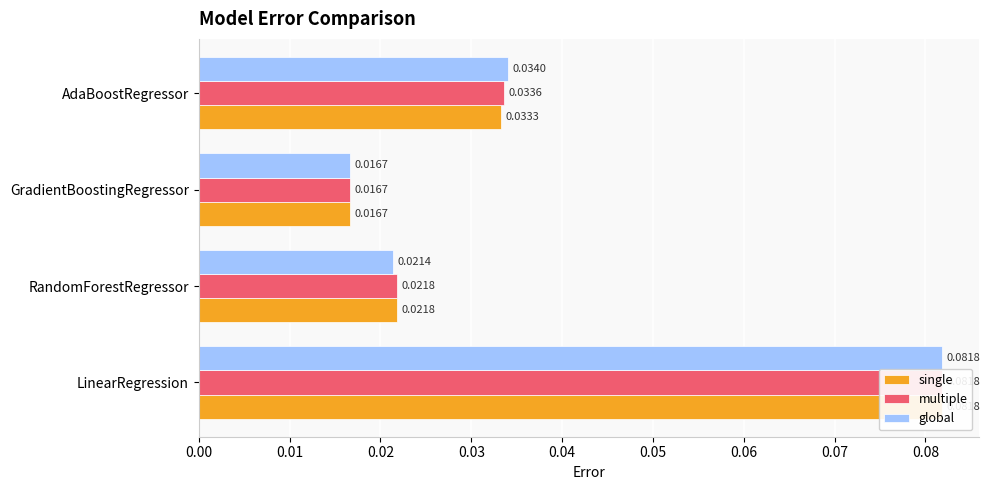

Reading left to right, transcribe all the data shown in this chart.

single: 0.1	0.0	0.0	0.0
multiple: 0.1	0.0	0.0	0.0
global: 0.1	0.0	0.0	0.0